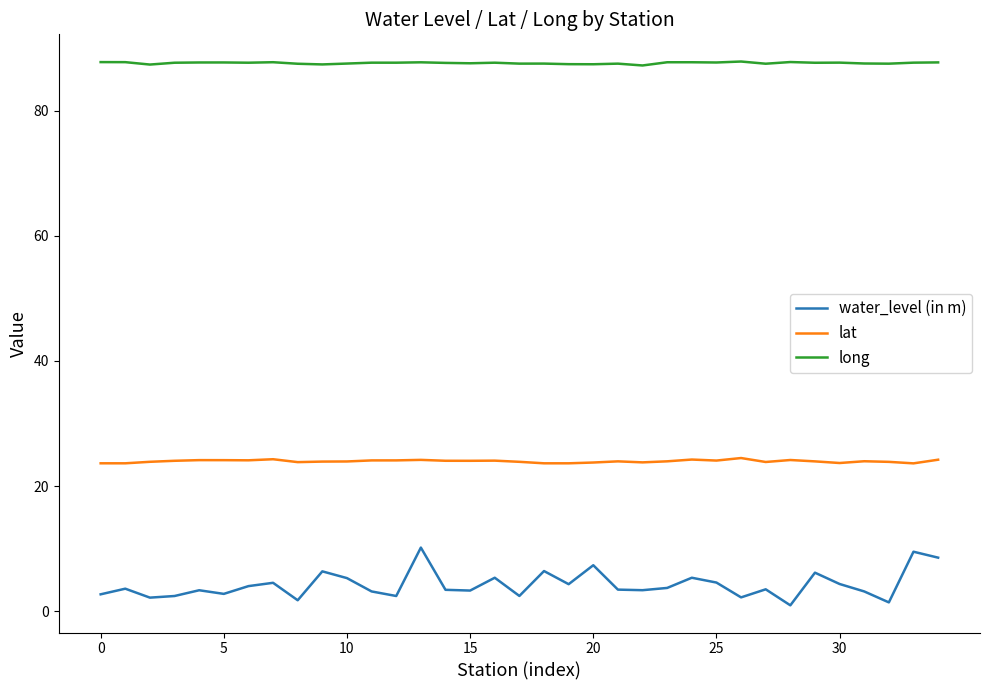

List the series in order of their peak value, highest first.

long, lat, water_level (in m)